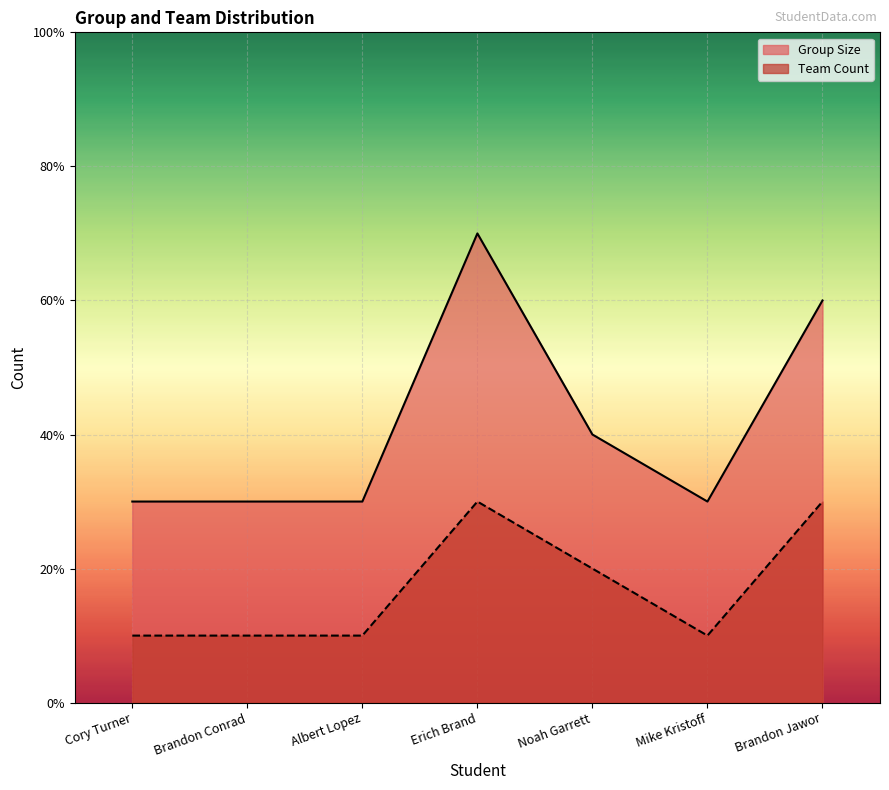

The Team Count series shows 1 at Cory Turner. True or false?

True